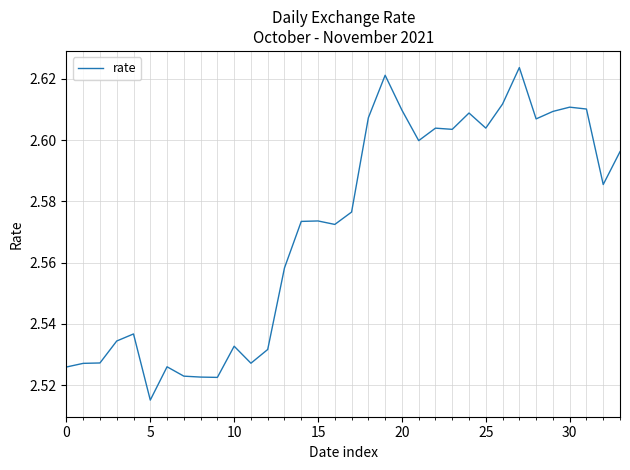

True or false: the data has more than 1 interior local peaks.

True